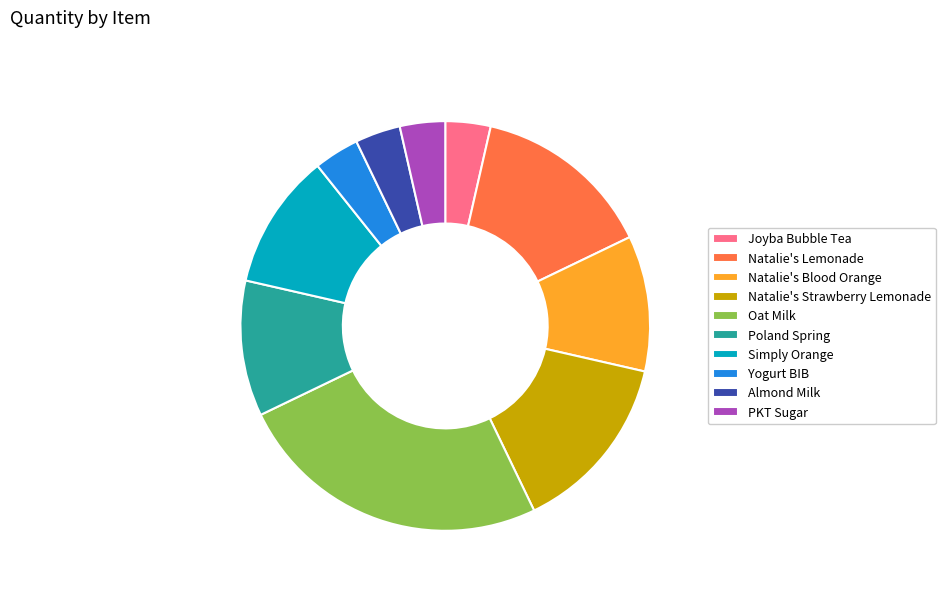

The Natalie's Lemonade slice represents 4% of the pie. True or false?

False